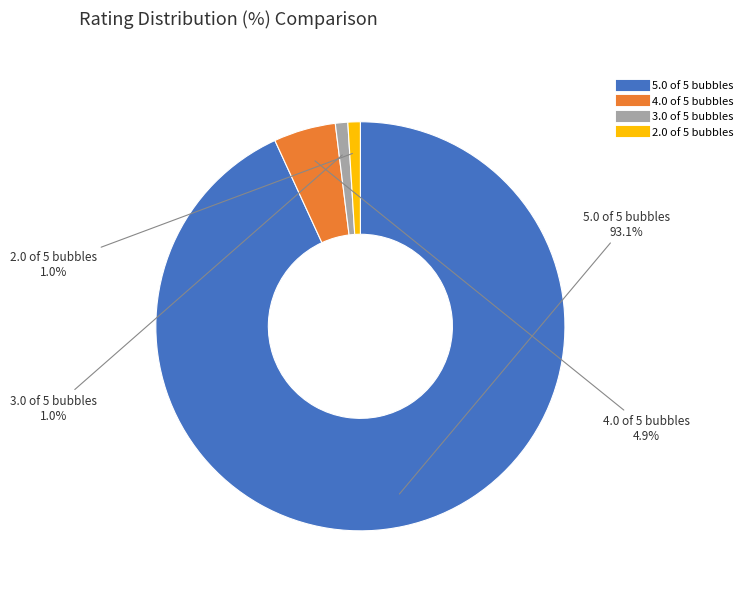

To the nearest percent, what is the combined percentage of 4.0 of 5 bubbles and 2.0 of 5 bubbles?

6%